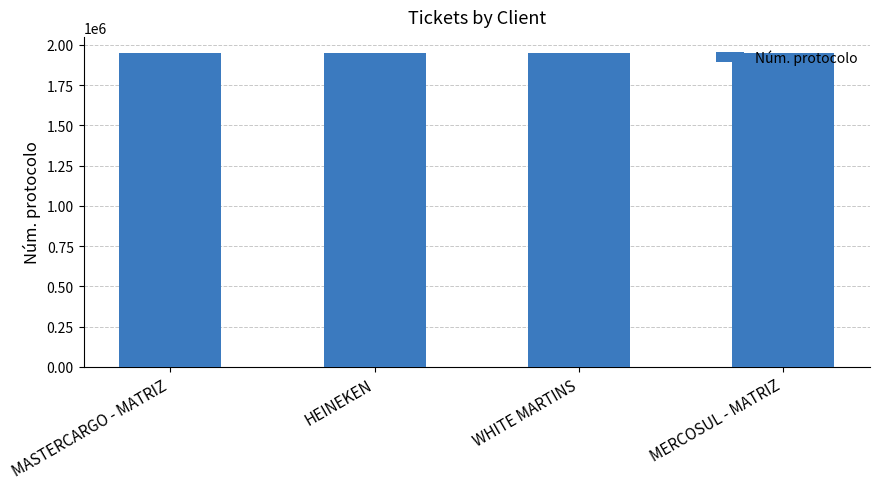

Read the value at WHITE MARTINS, to the nearest 10.

1952360